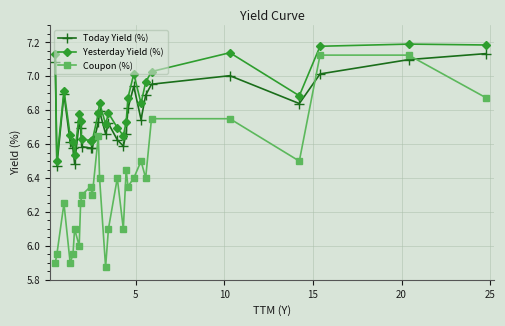

What is the average value of the Coupon (%) series?

6.4